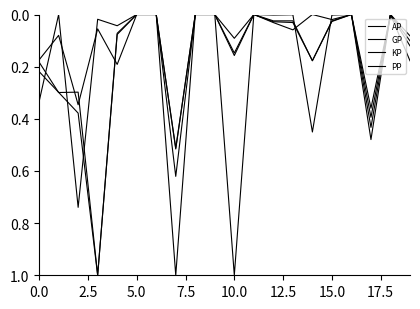

Is this an area chart (filled region under the line)?

No